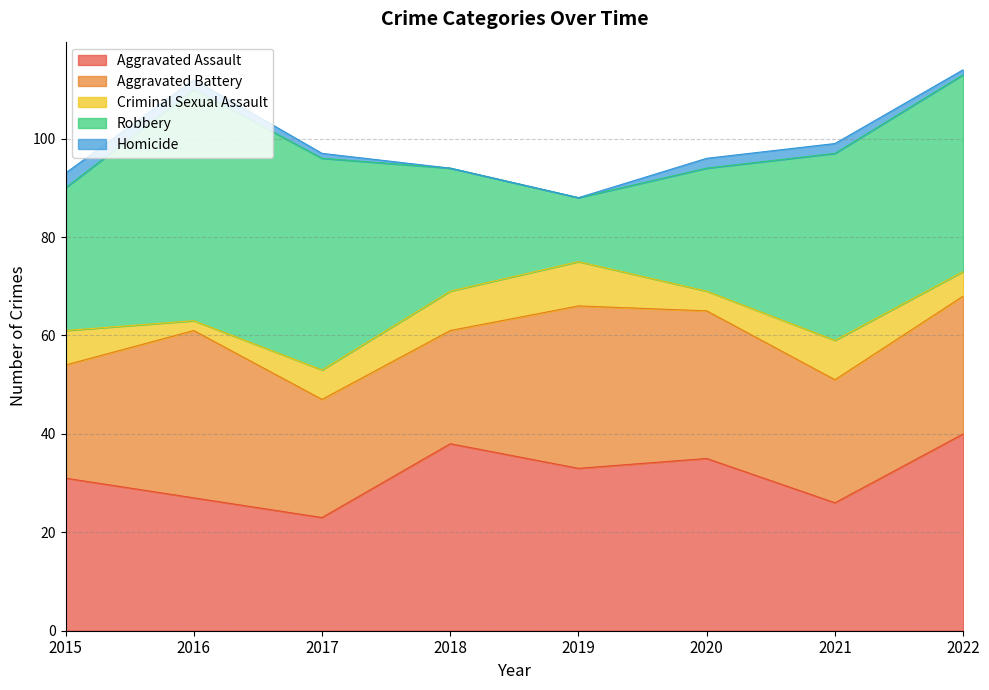

True or false: Aggravated Assault has a value of 15 at 2020.

False